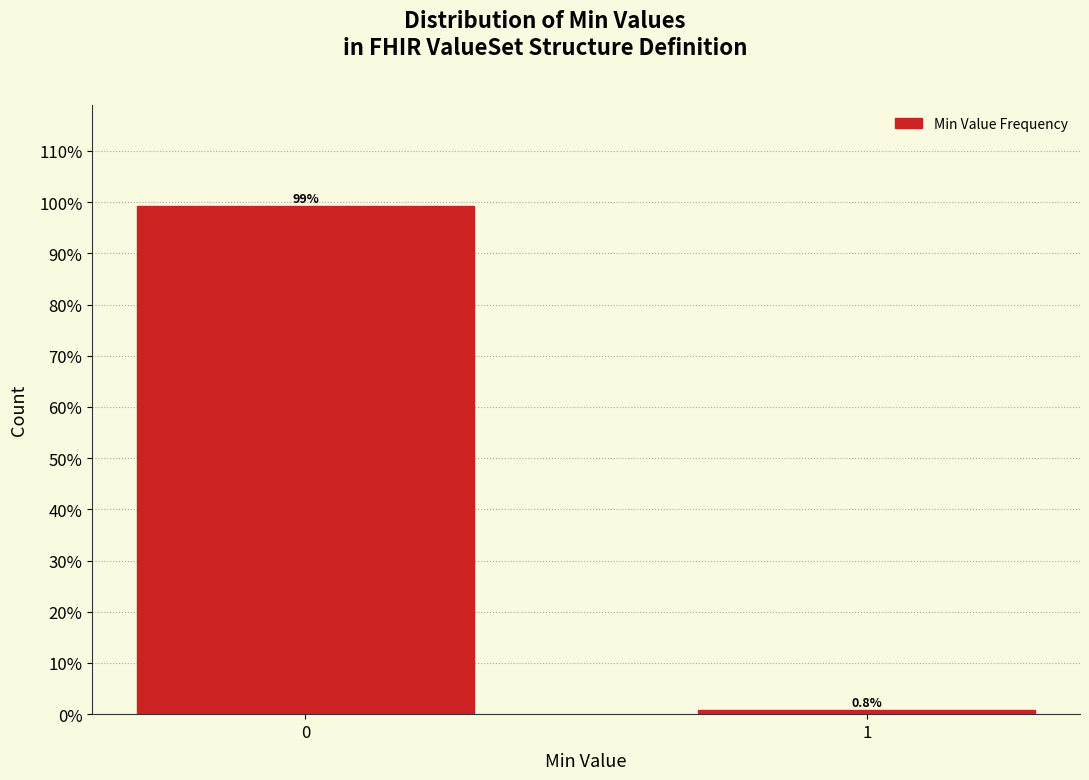

Reading left to right, what are all the values shown in this chart?

99.2	0.8